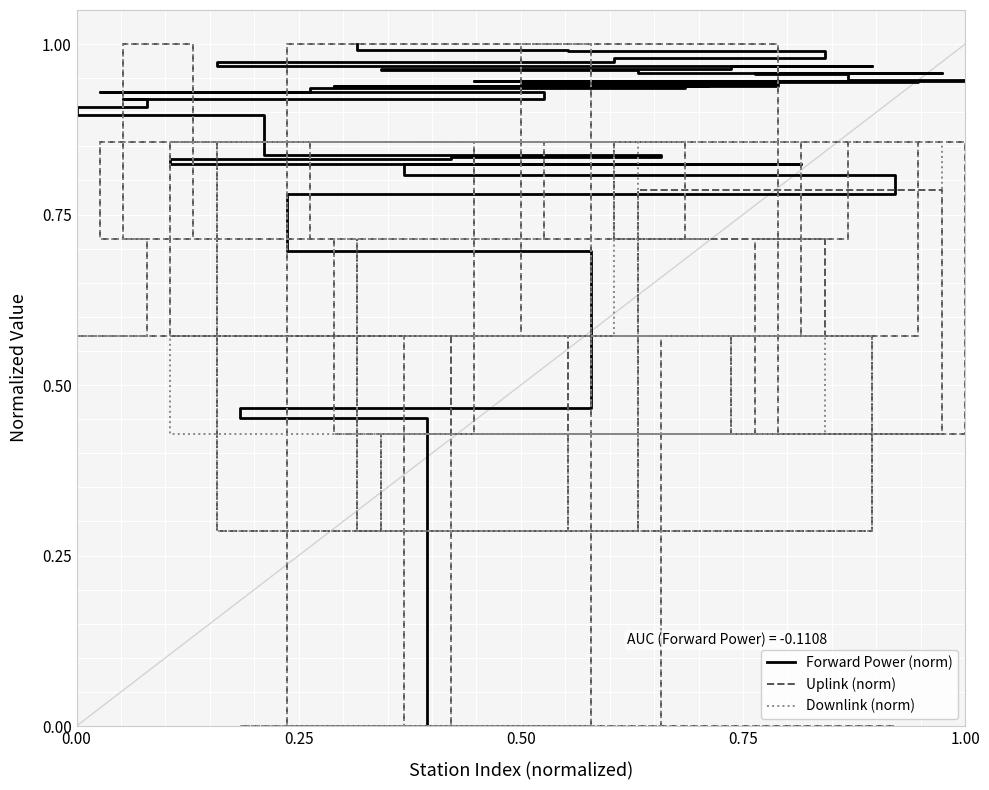

Rank the series by their maximum value, from lowest to highest.

Forward Power (norm), Uplink (norm), Downlink (norm)